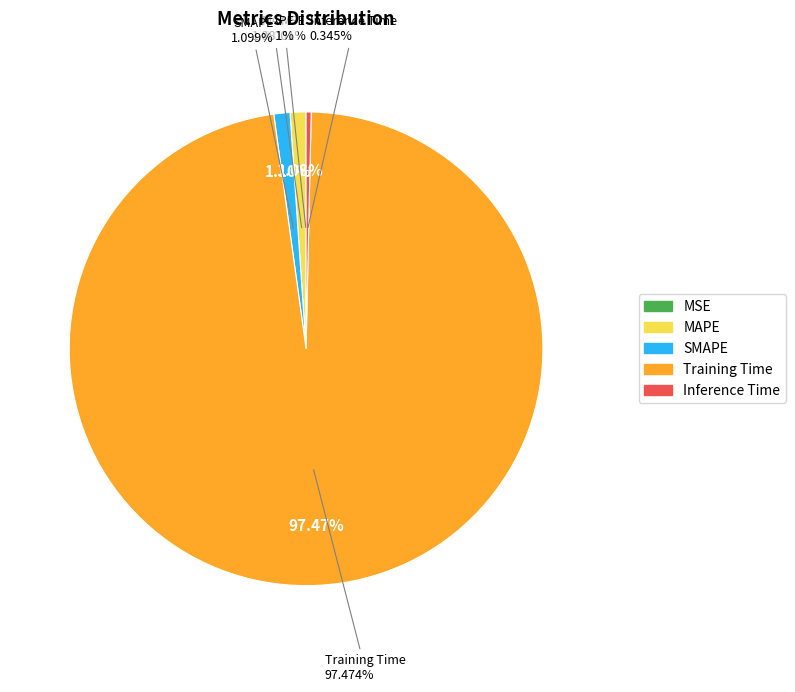

Count the number of slices in the pie.

5